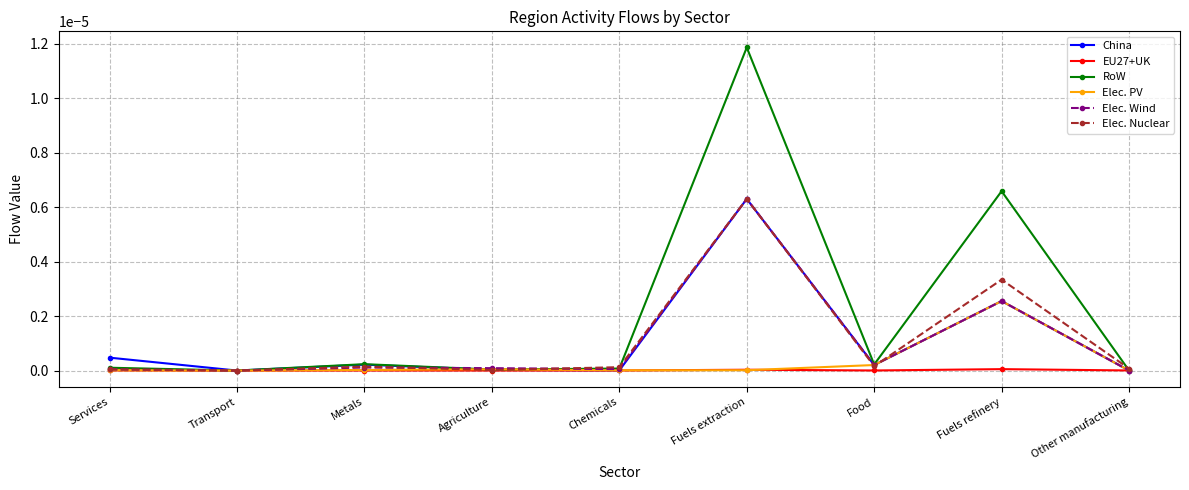

Which series has the largest total across all categories?

RoW